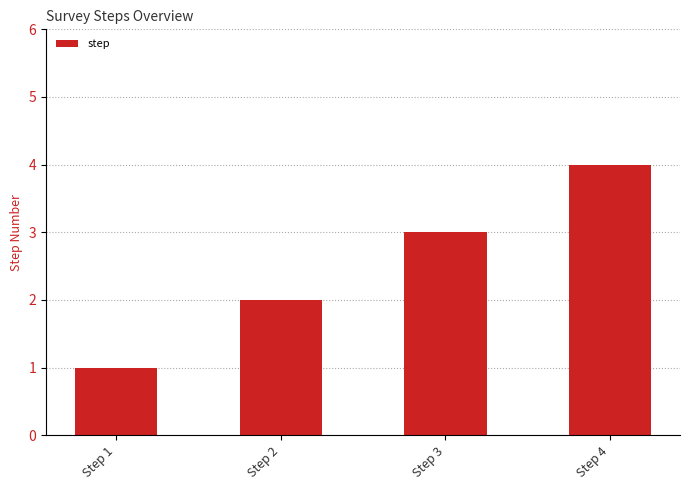

What is the difference between the maximum and second lowest values?

2